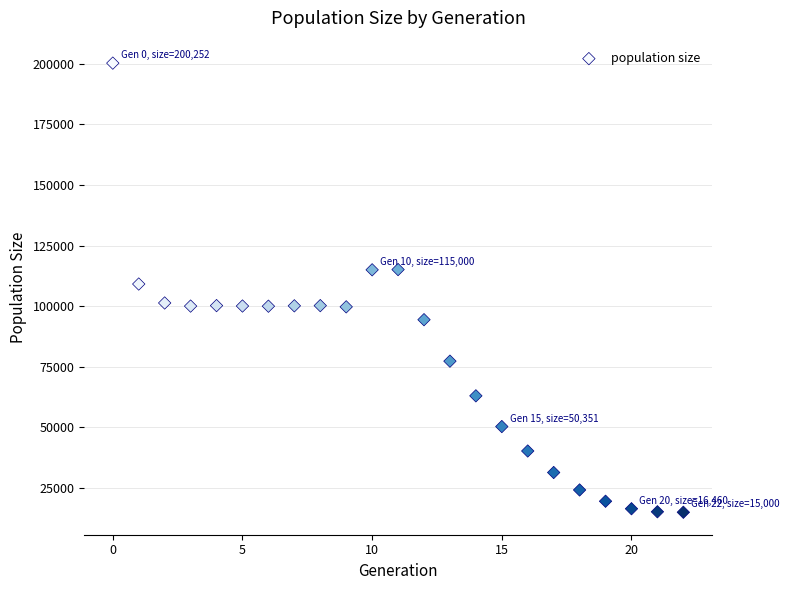

What is the range of Y values (max minus min)?

185252